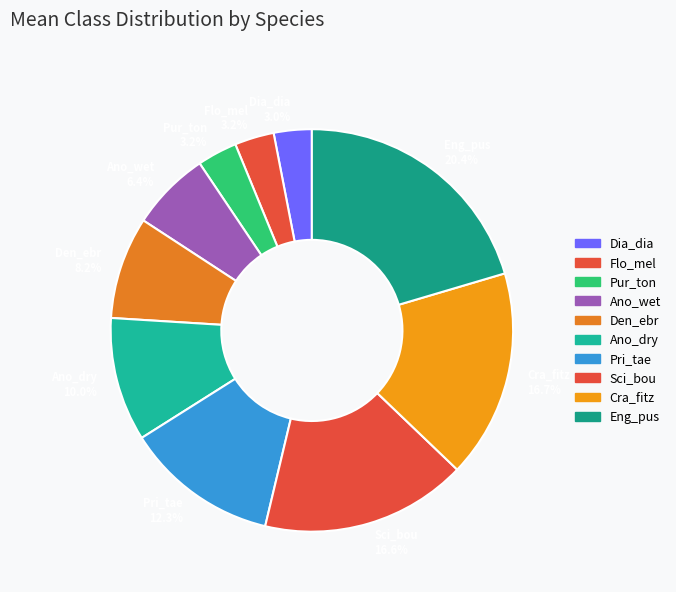

What percentage do Ano_dry and Den_ebr together represent?

18.2%